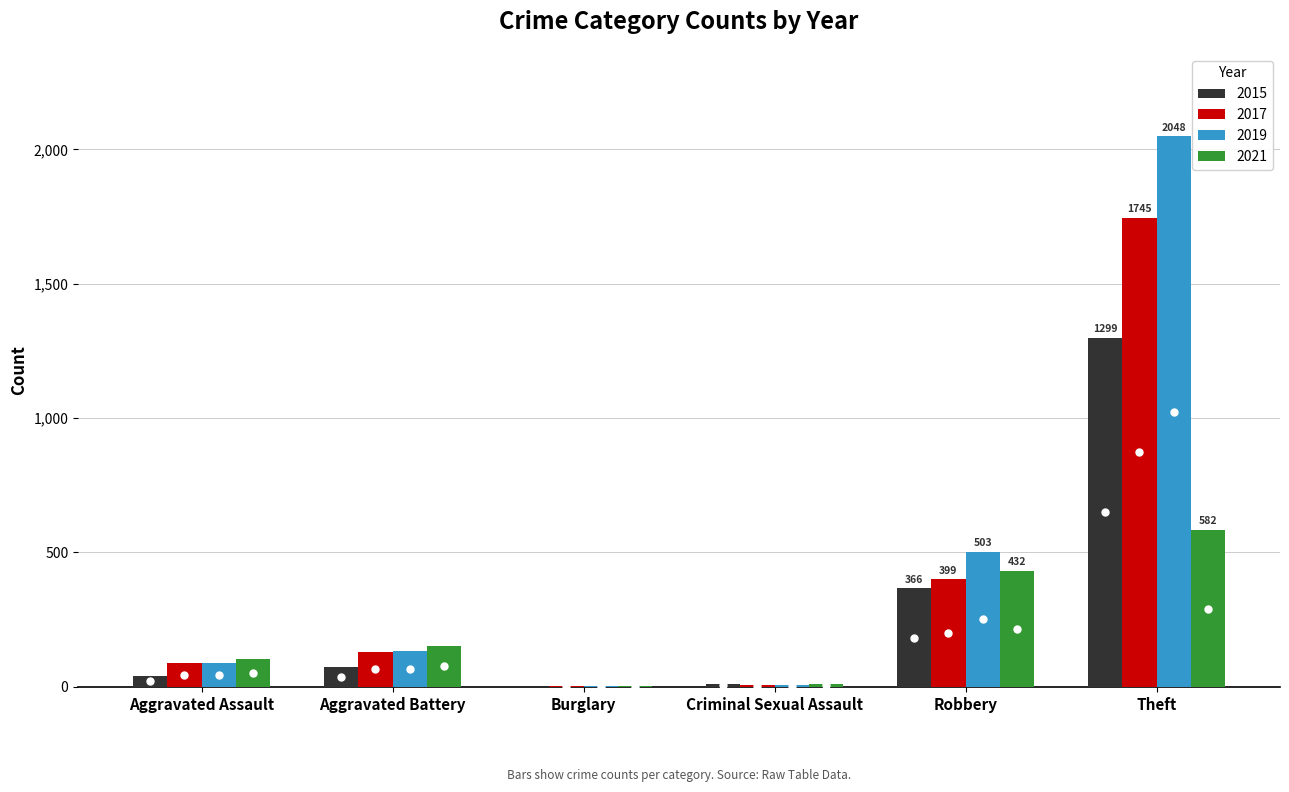

How many categories are shown in the chart?

6